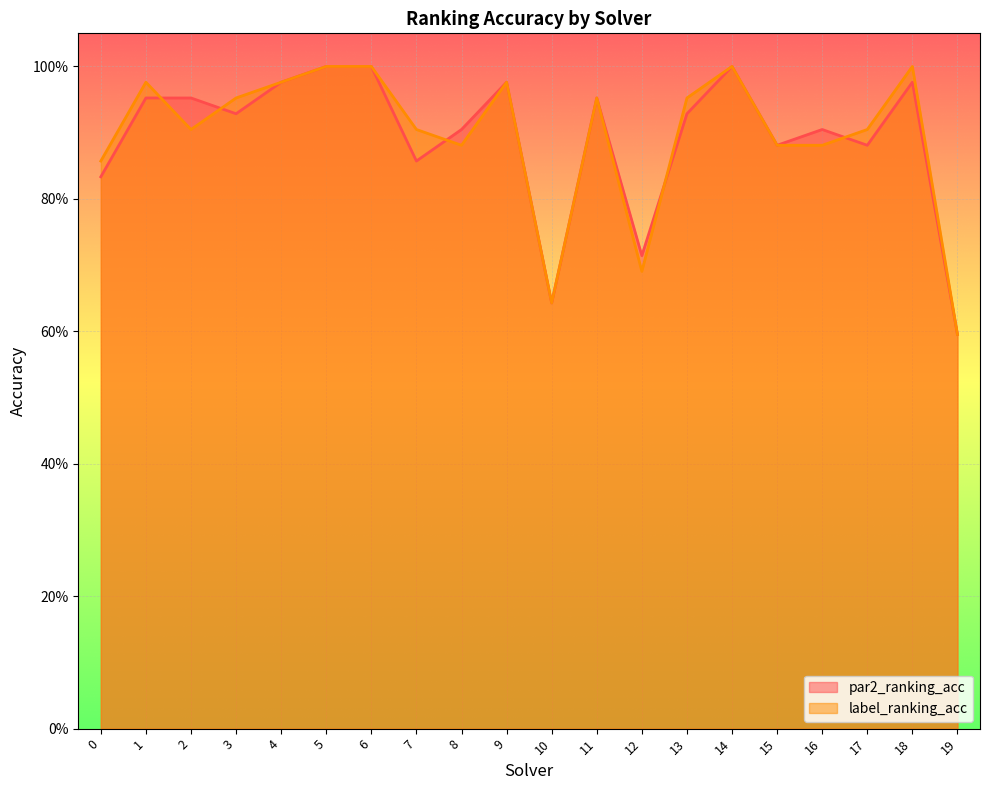

Is the value of label_ranking_acc at 6 greater than the value of par2_ranking_acc at 18?

Yes